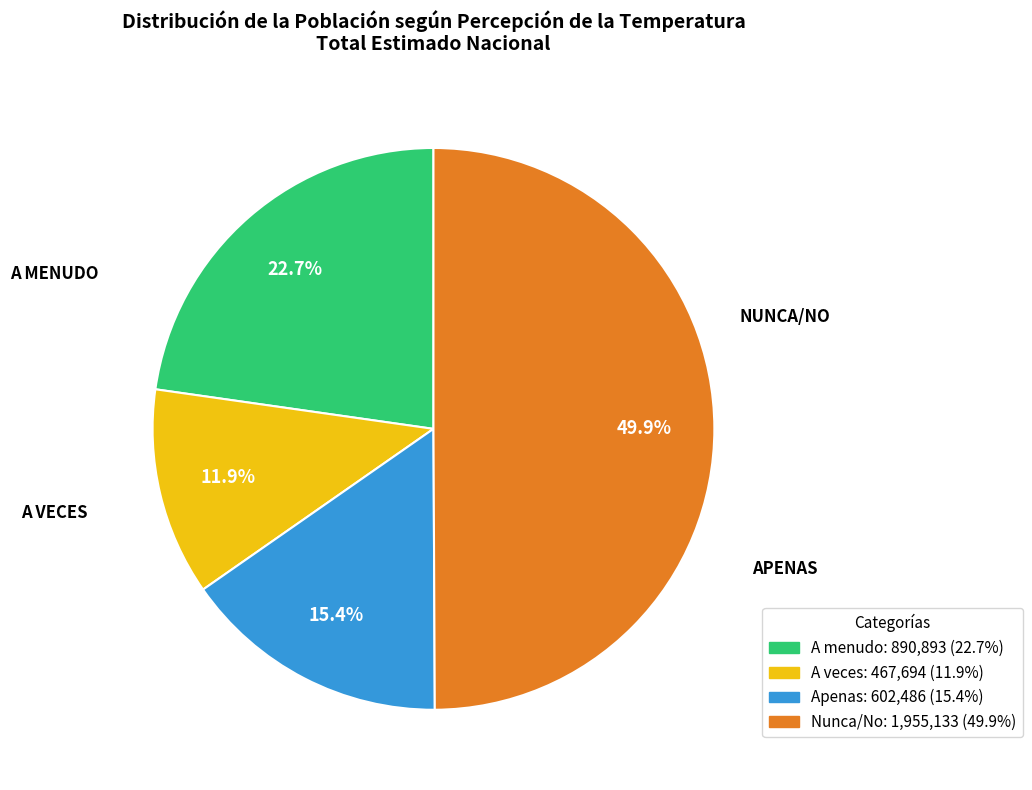

Does A menudo represent more than half of the total?

No